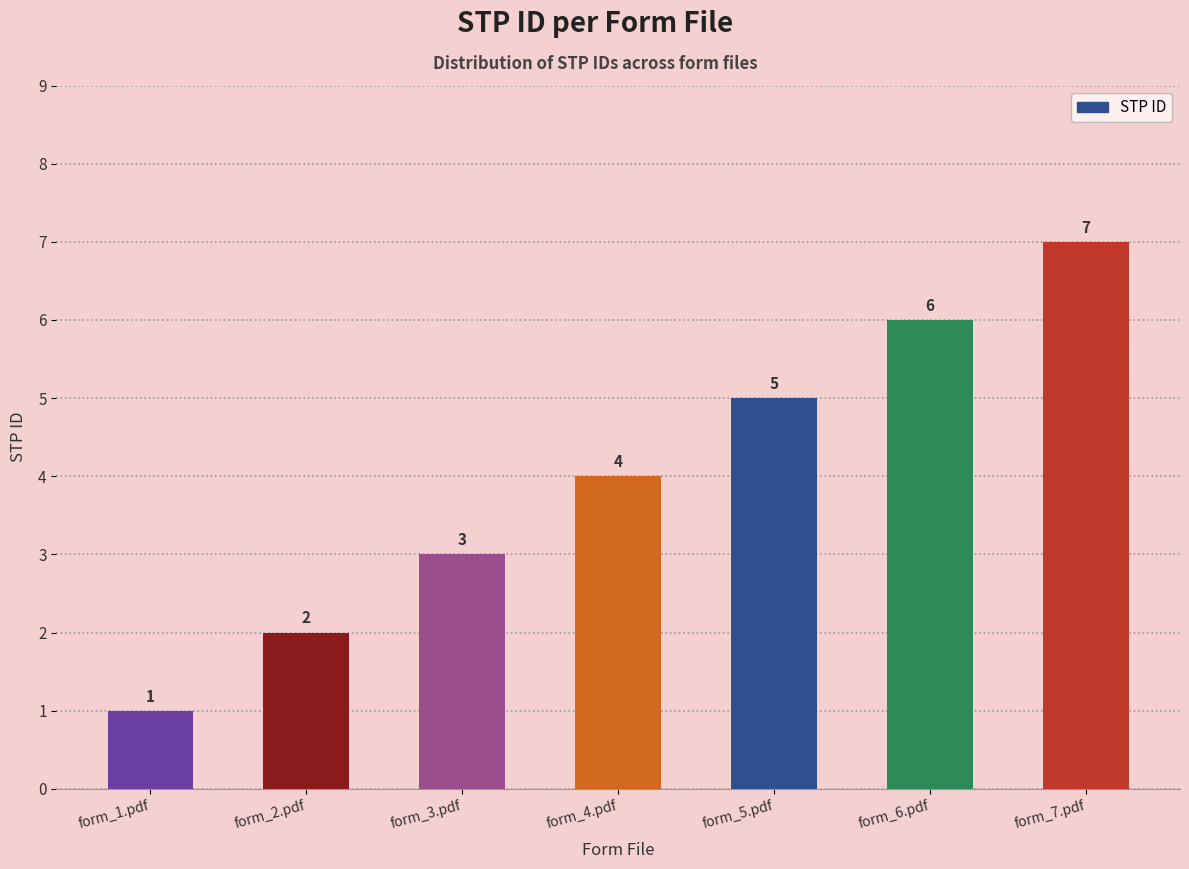

Rank the categories by value from highest to lowest.

form_7.pdf, form_6.pdf, form_5.pdf, form_4.pdf, form_3.pdf, form_2.pdf, form_1.pdf